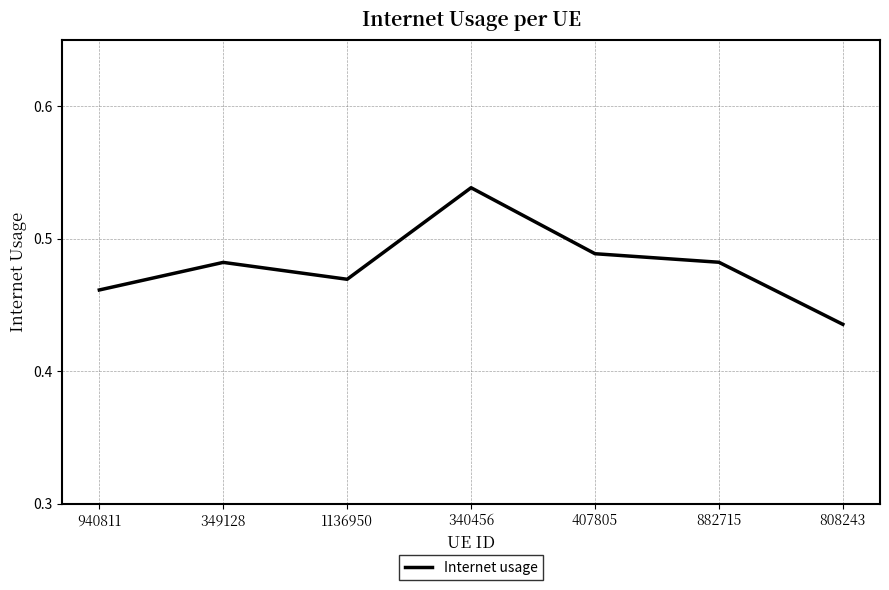

What is the sum of all values?

3.4